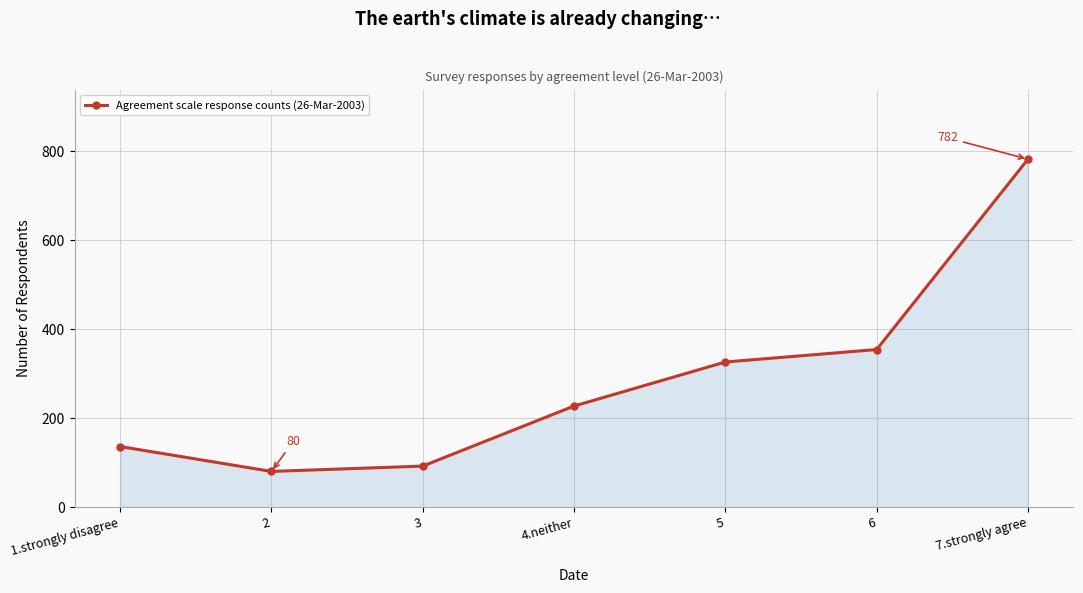

What is the value of the 2nd point from the left?

80